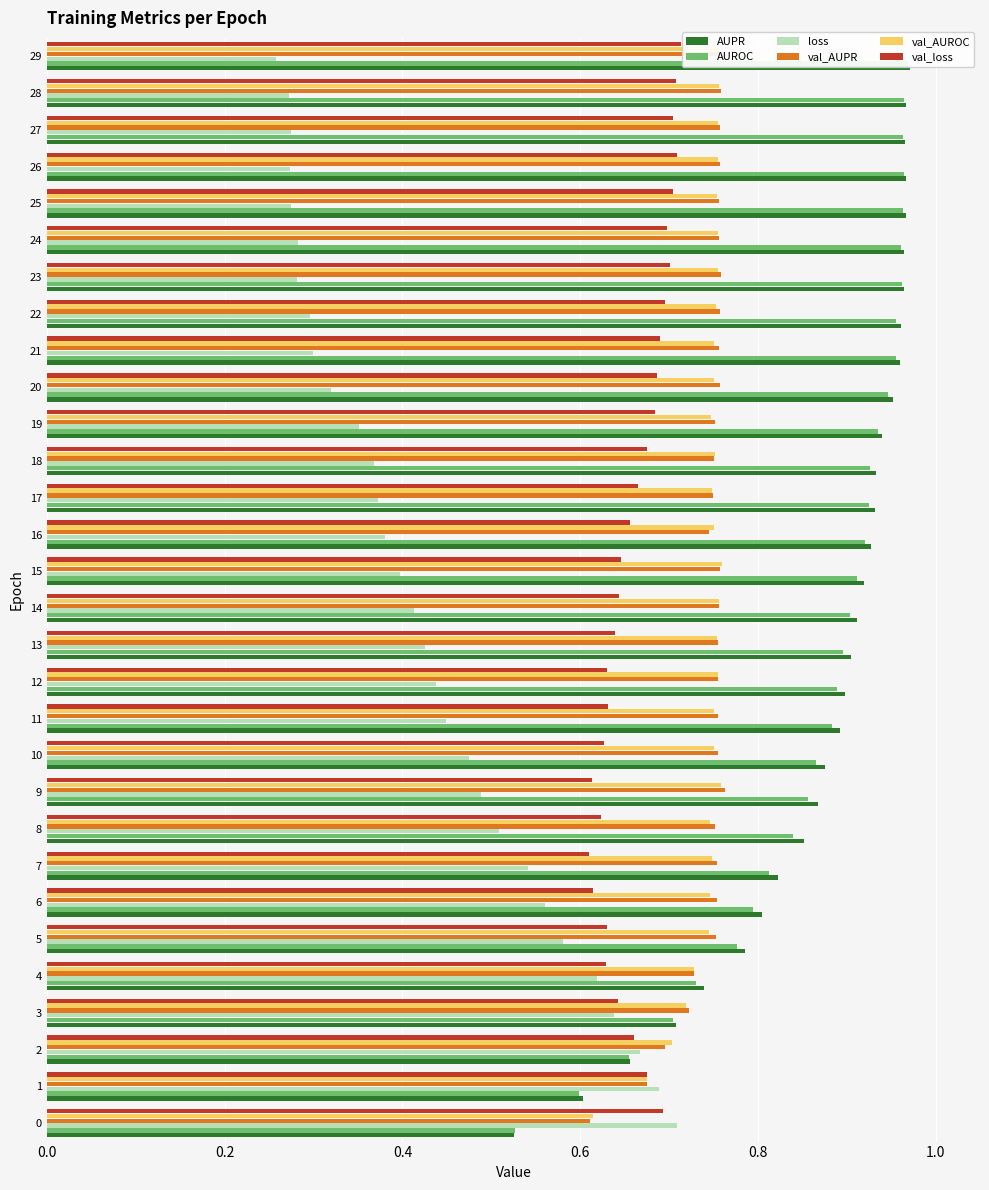

How many groups of bars are there?

30